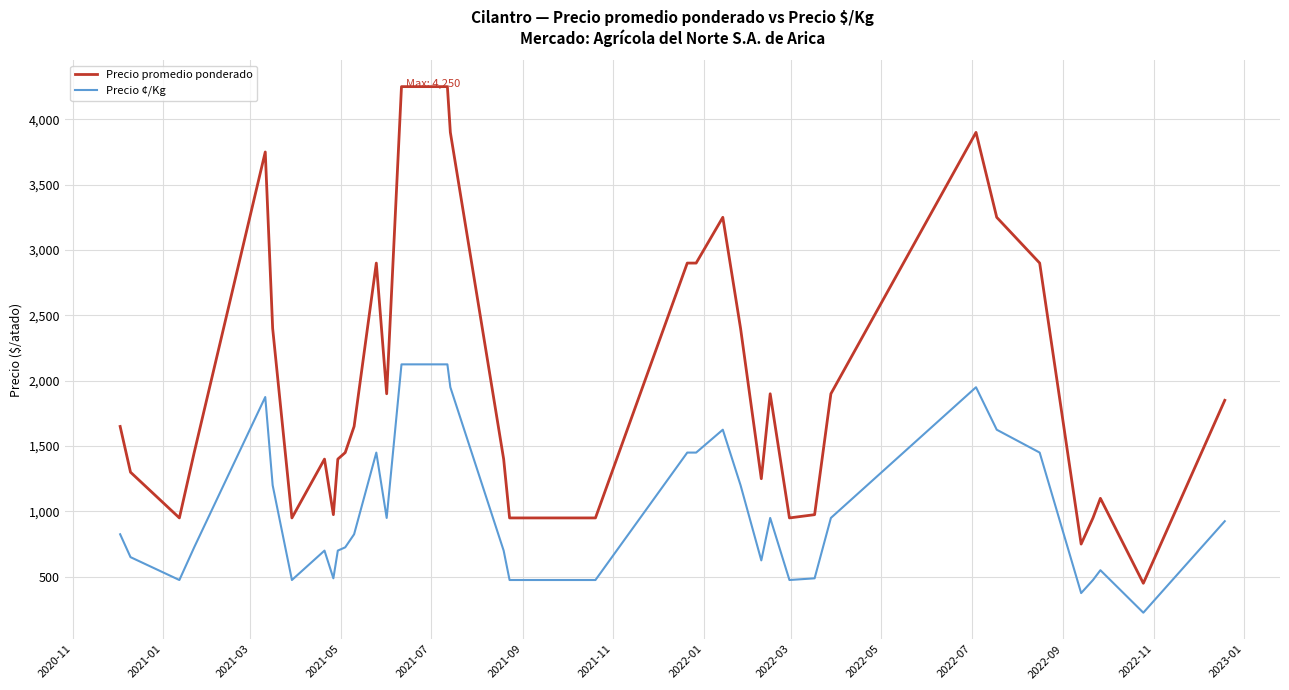

True or false: Precio ¢/Kg and Precio promedio ponderado intersect in this chart.

False